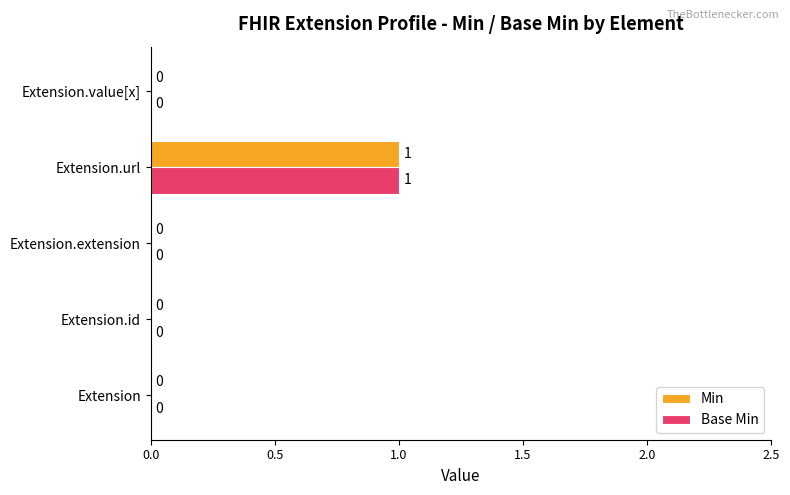

What is the sum of all Min values?

1